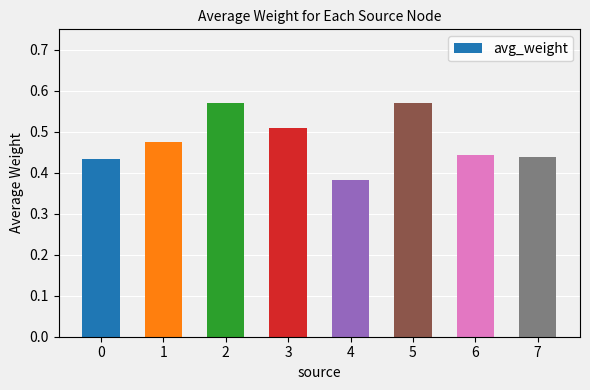

True or false: the data shows 0.7 at 6.

False